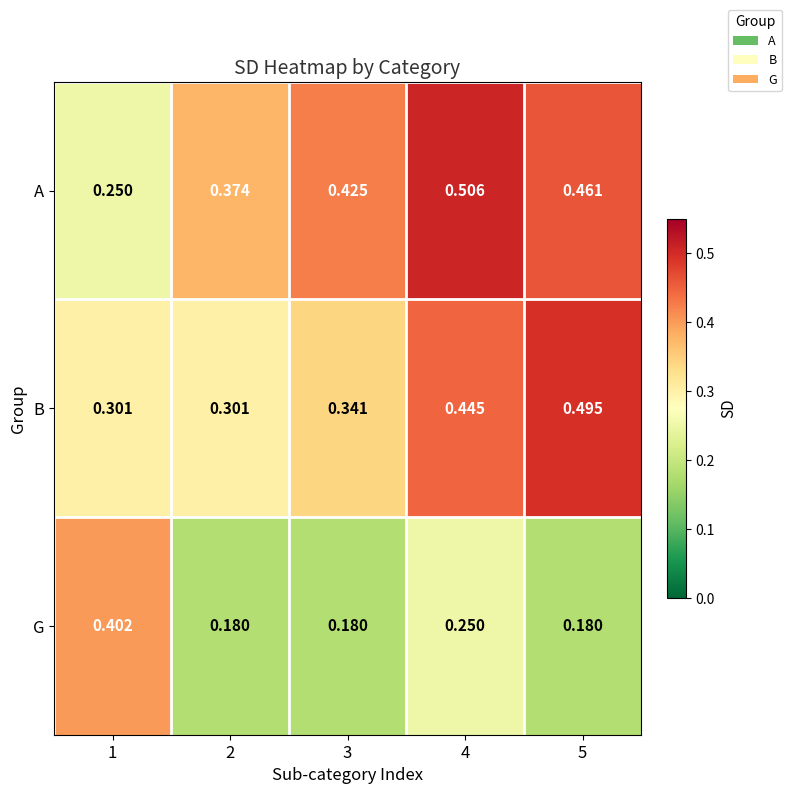

At 1, list the series in order from largest to smallest.

G, B, A